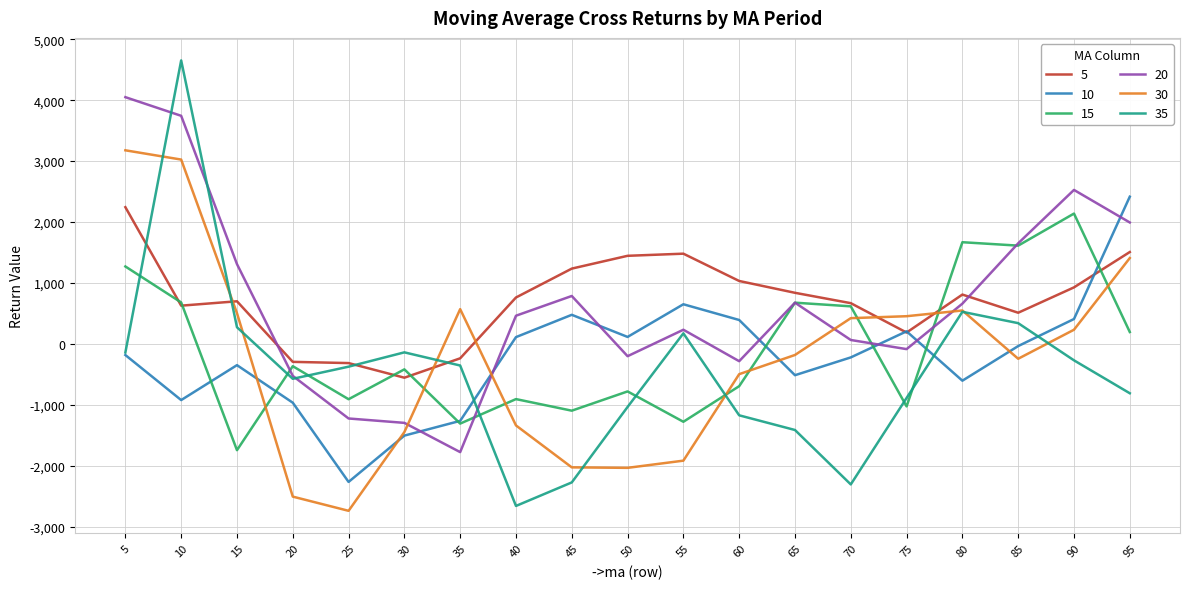

What is the sum of the 5 values at 15 and 65?

1539